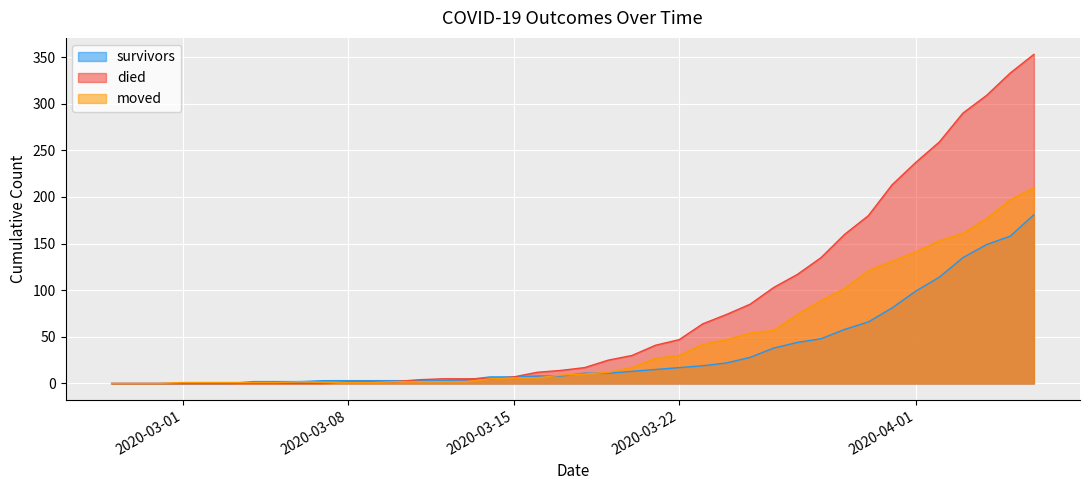

How many distinct data groups are displayed?

3